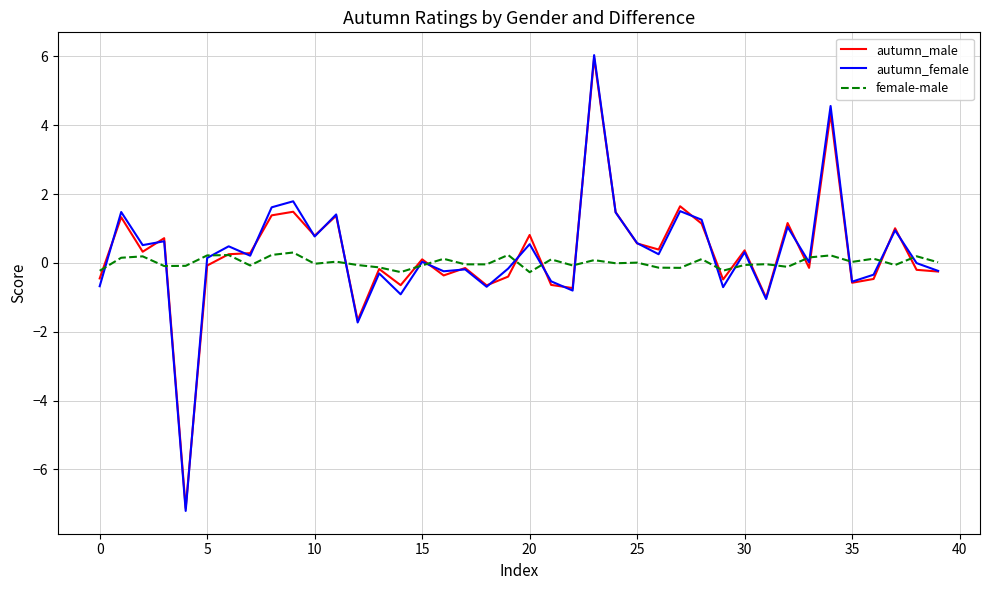

In female-male, how many points are higher than both neighbors (excluding endpoints)?

14